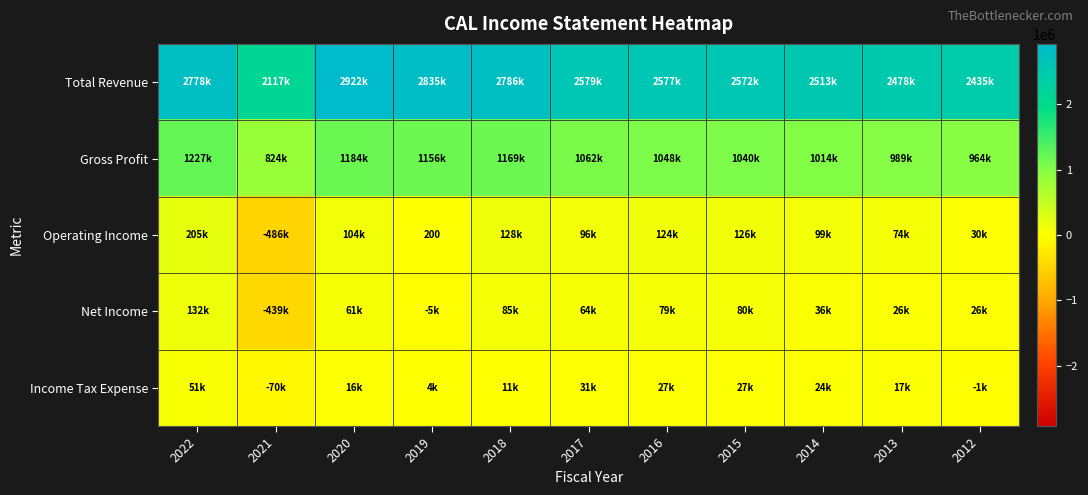

What is the difference between the maximum and minimum values in the Operating Income series?

690500